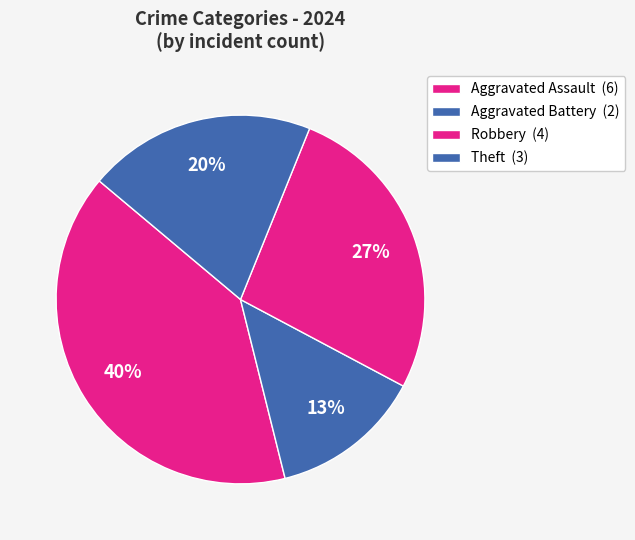

What is the largest slice in the pie chart?

Aggravated Assault